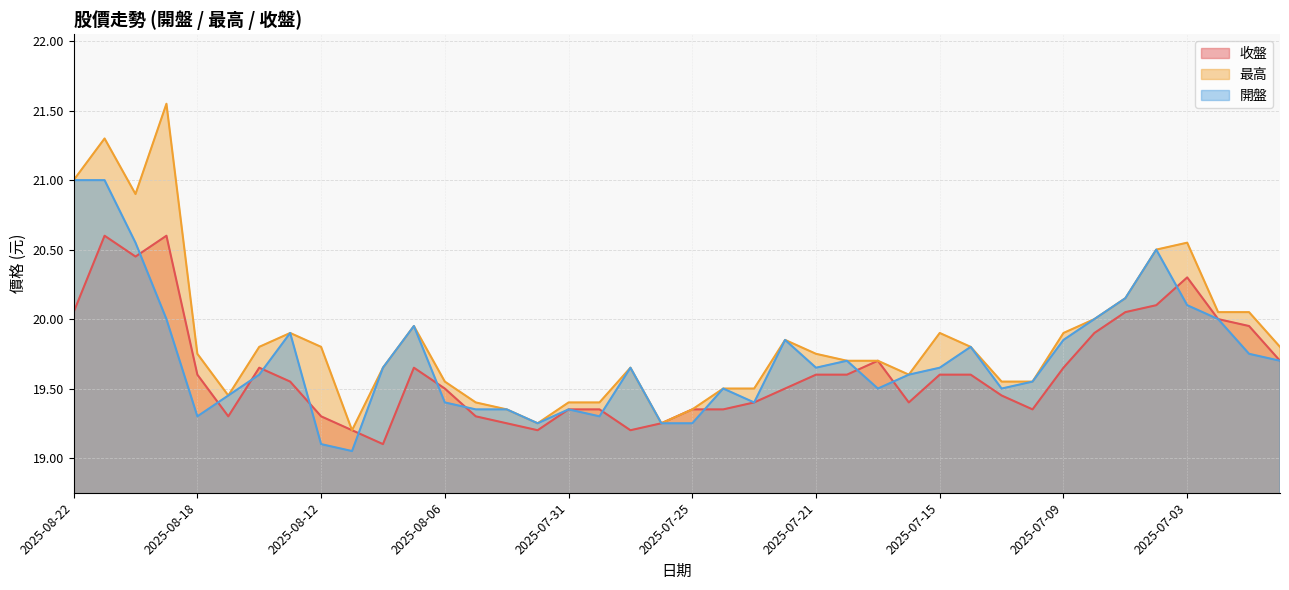

True or false: 開盤 and 最高 cross at least once.

False